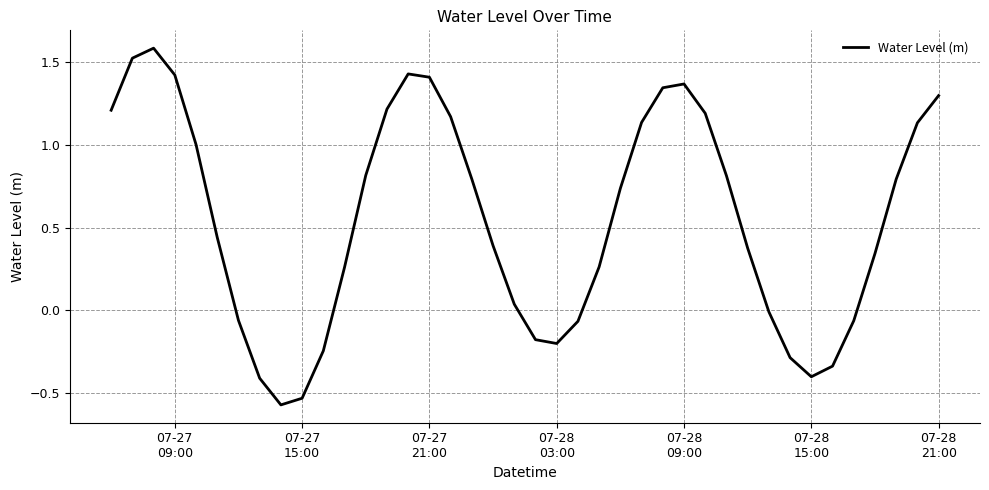

What is the greatest value displayed?

1.6